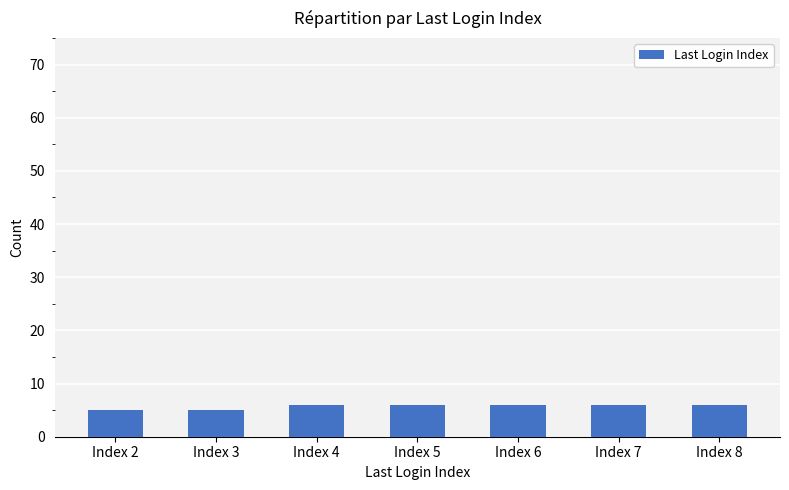

What is the difference between the maximum and minimum values?

1